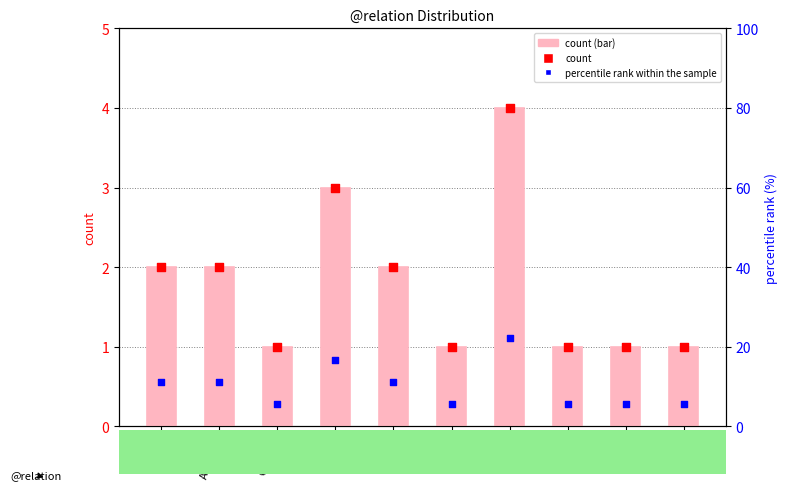

Which series contains the highest Y value?

percentile rank within the sample